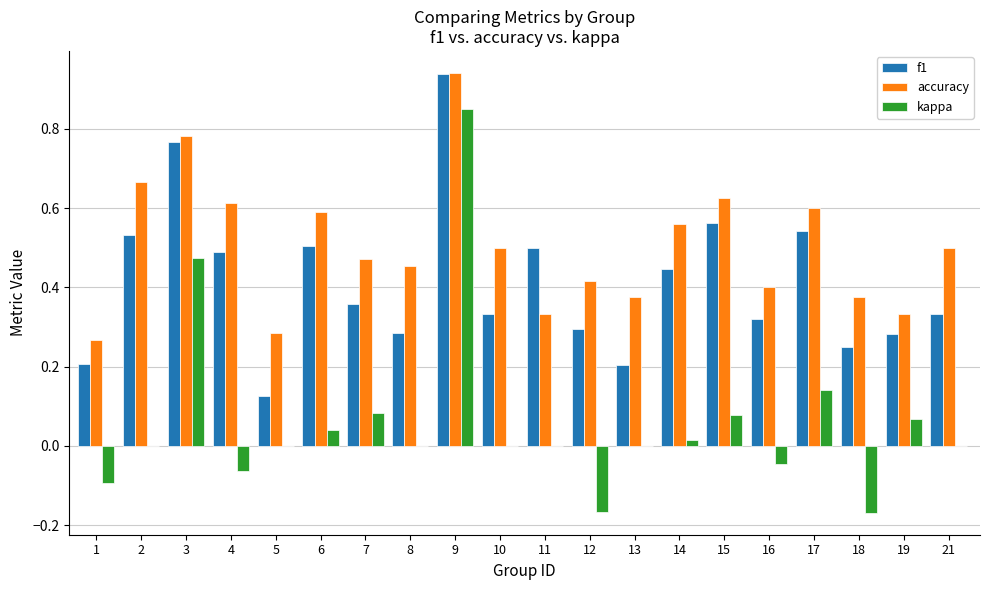

What are all the series names shown in the legend?

f1, accuracy, kappa